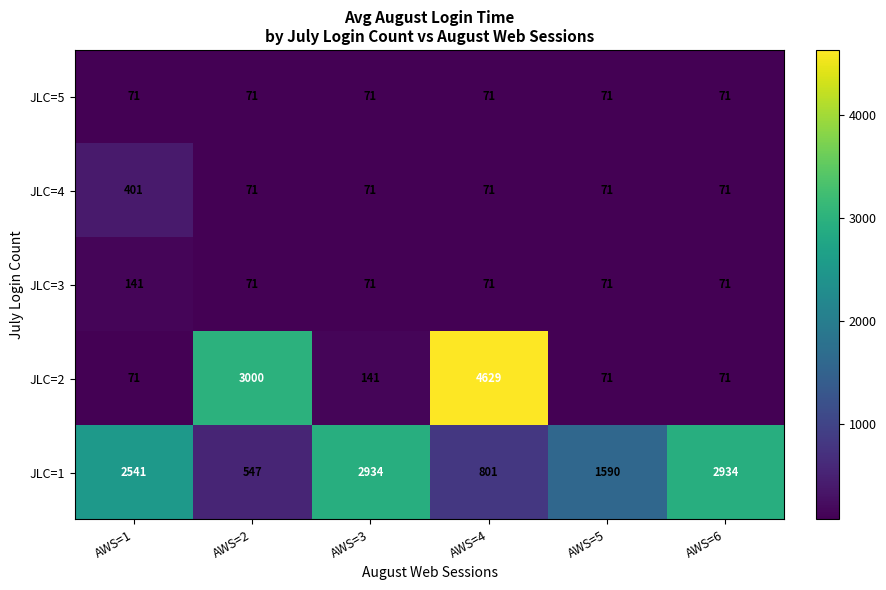

What is the minimum value shown in the chart?

71